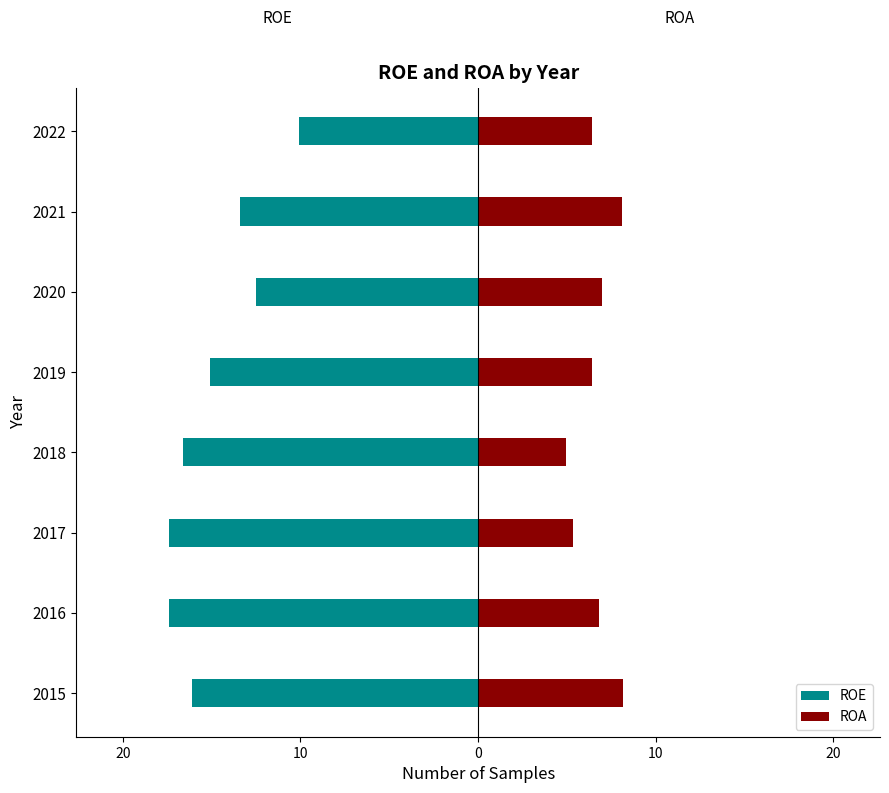

How many values in the ROE series are below -15?

5